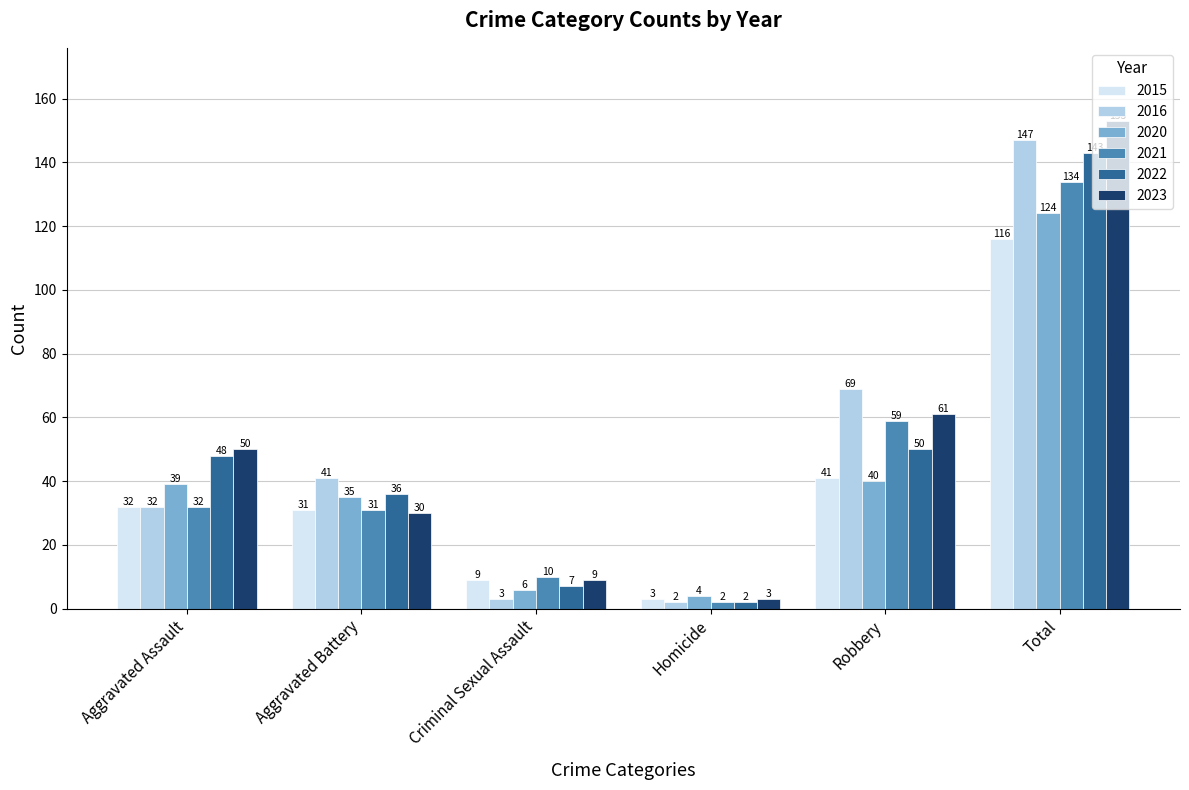

Rank the series at Robbery from highest to lowest value.

2016, 2023, 2021, 2022, 2015, 2020